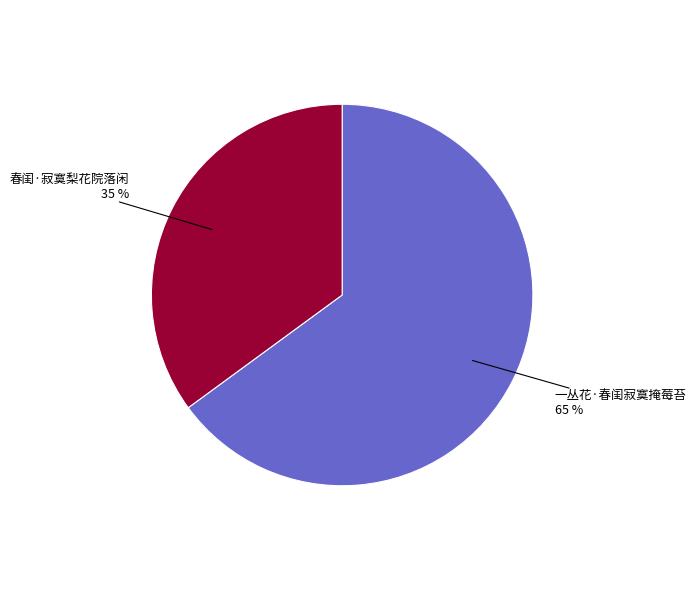

Is there a majority slice in this chart?

Yes